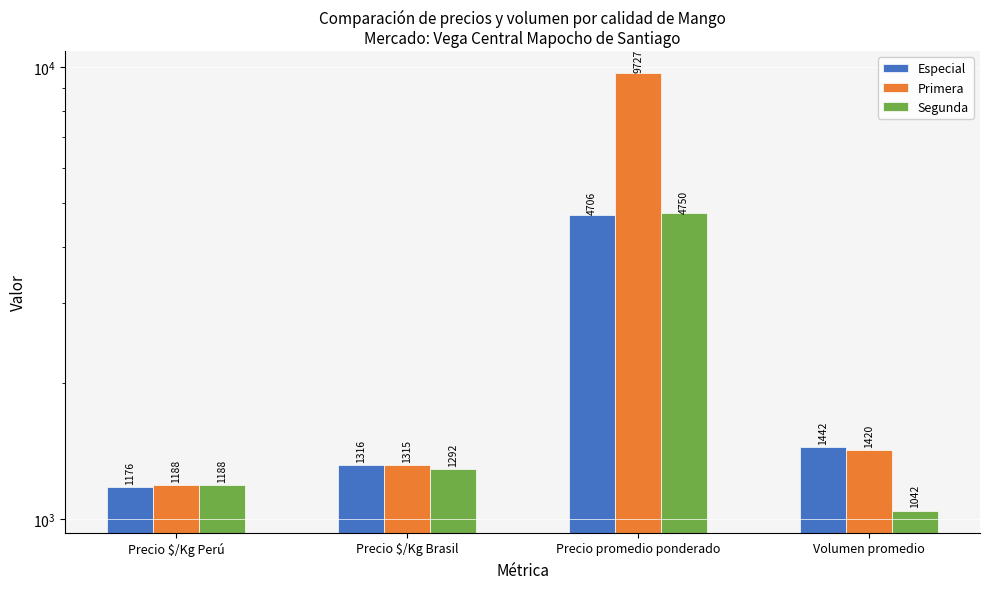

What is the minimum value for Primera?

1188